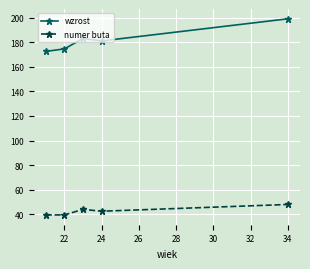

What is the average value of the wzrost series?

182.0